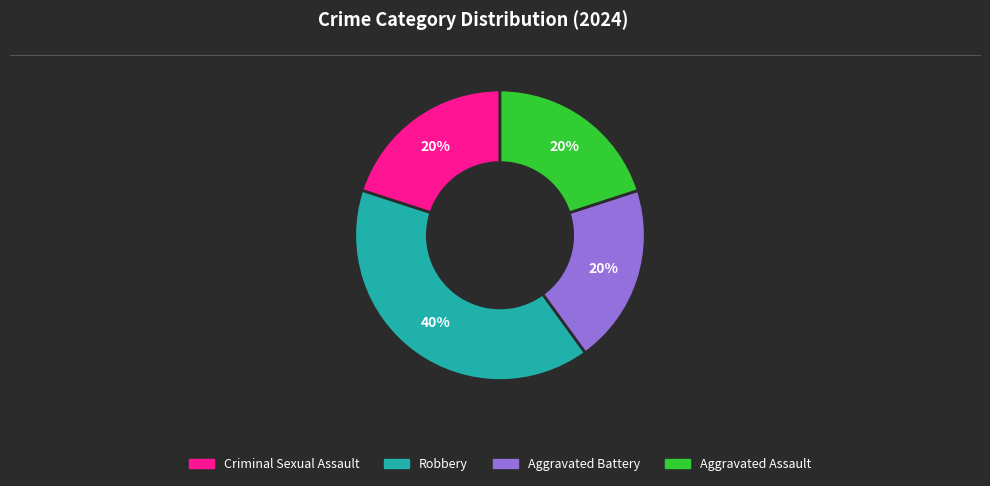

To the nearest percent, what is the combined percentage of Robbery and Criminal Sexual Assault?

60%